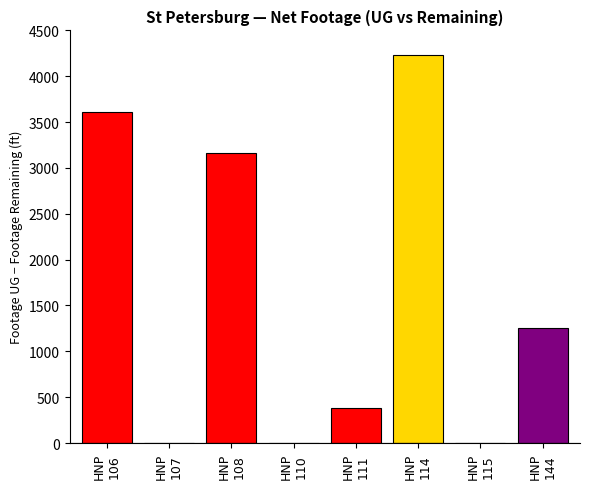

Are the bars horizontal?

No